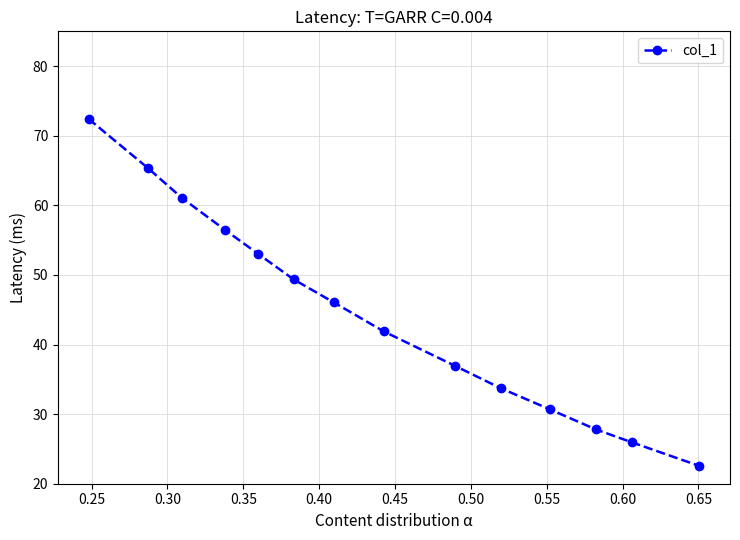

What is the difference between the maximum and minimum values?

49.9